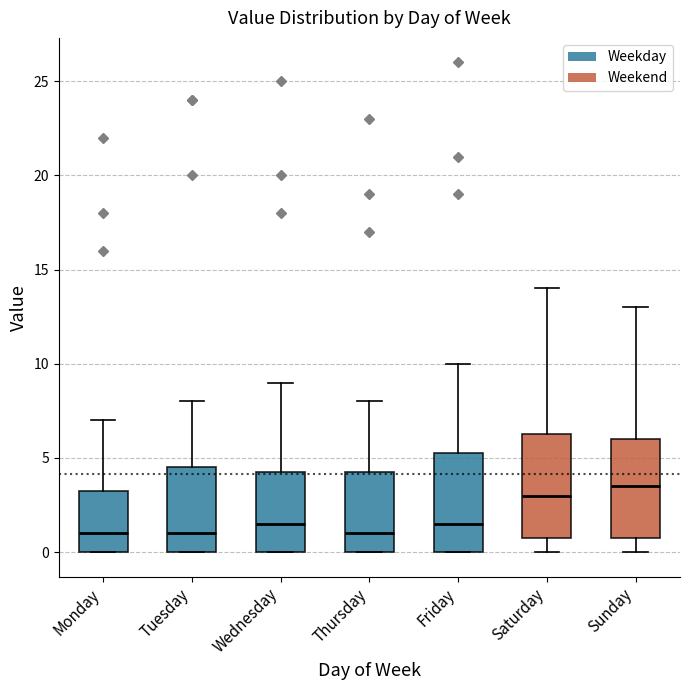

Reading left to right, read every box against the y-axis: the position of its median line, the range the box covers, and the ends of its whiskers. The values are not printed on the chart, so give them approximately, as read against the axis.

Monday: median 1.0, box 0.0 to 3.5, whiskers 0.0 to 7.0
Tuesday: median 1.0, box 0.0 to 4.5, whiskers 0.0 to 8.0
Wednesday: median 1.5, box 0.0 to 4.5, whiskers 0.0 to 9.0
Thursday: median 1.0, box 0.0 to 4.5, whiskers 0.0 to 8.0
Friday: median 1.5, box 0.0 to 5.5, whiskers 0.0 to 10.0
Saturday: median 3.0, box 1.0 to 6.5, whiskers 0.0 to 14.0
Sunday: median 3.5, box 1.0 to 6.0, whiskers 0.0 to 13.0